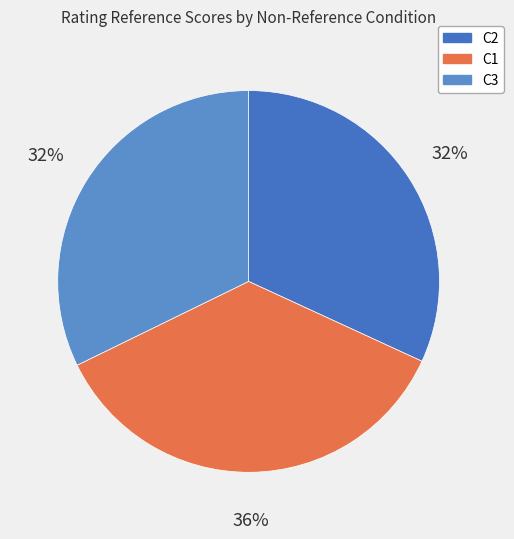

To the nearest percent, what is the combined percentage of C3 and C1?

68%